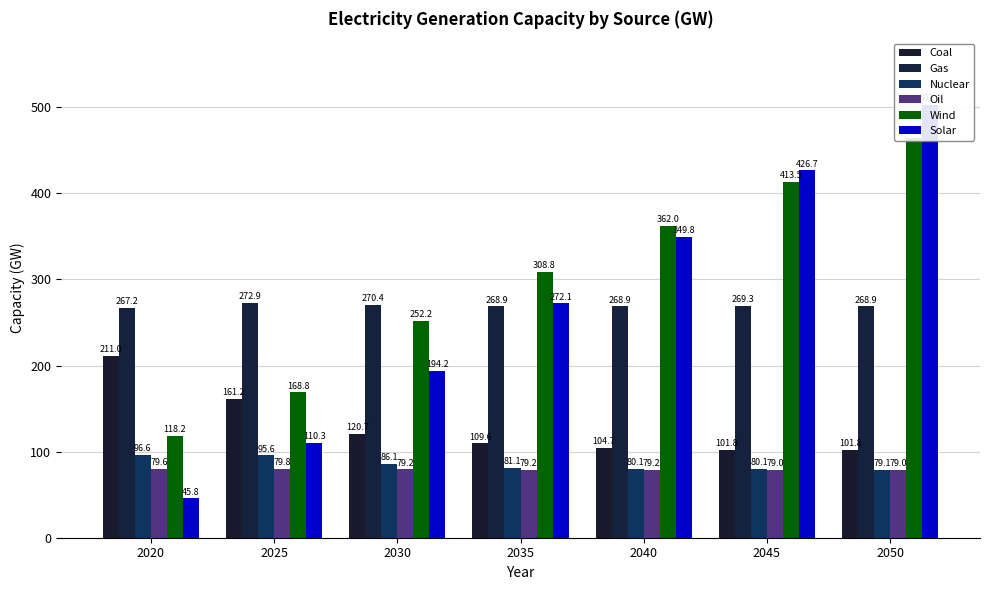

What is the difference between the maximum and minimum values in the Nuclear series?

17.5